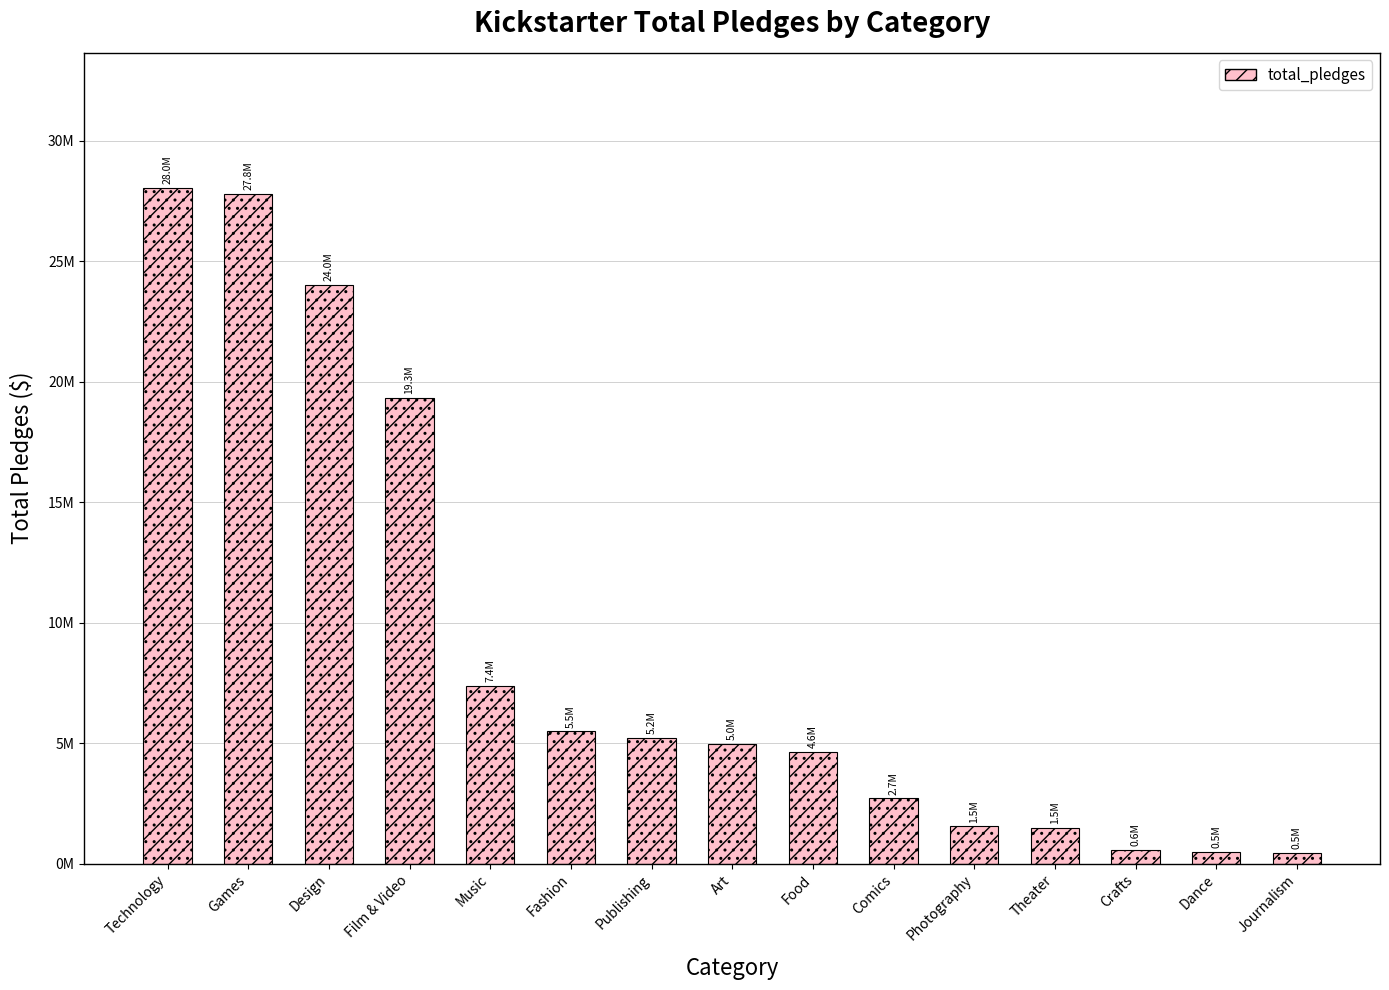

Where does the data first go above 4966852?

Technology